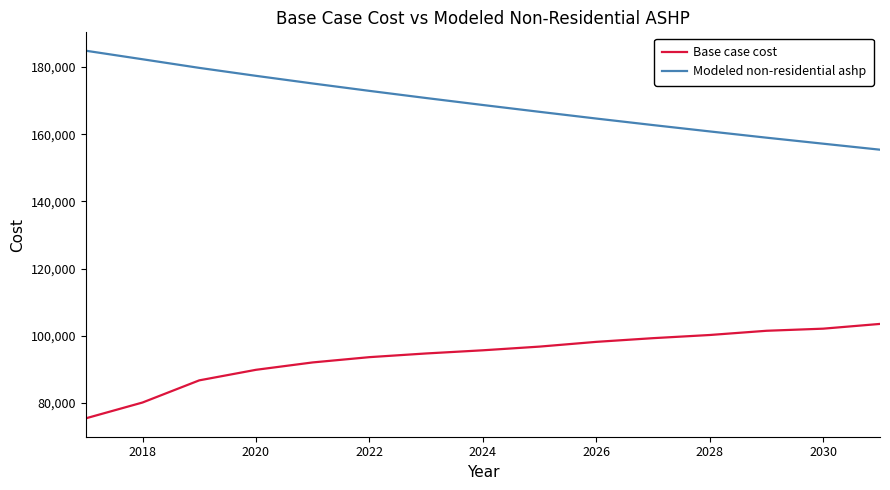

What is the difference between the maximum and minimum values in the Base case cost series?

28119.1